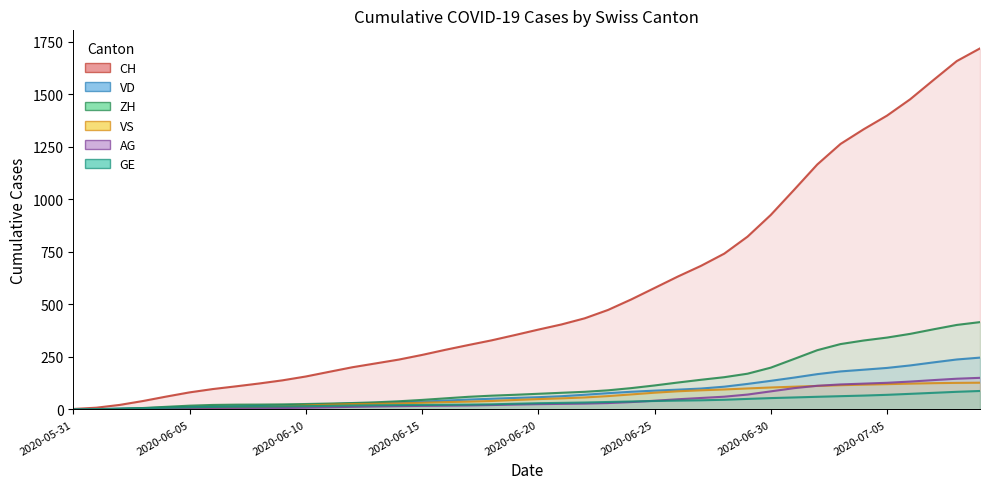

Rank the series by their maximum value, from highest to lowest.

CH, ZH, VD, AG, VS, GE